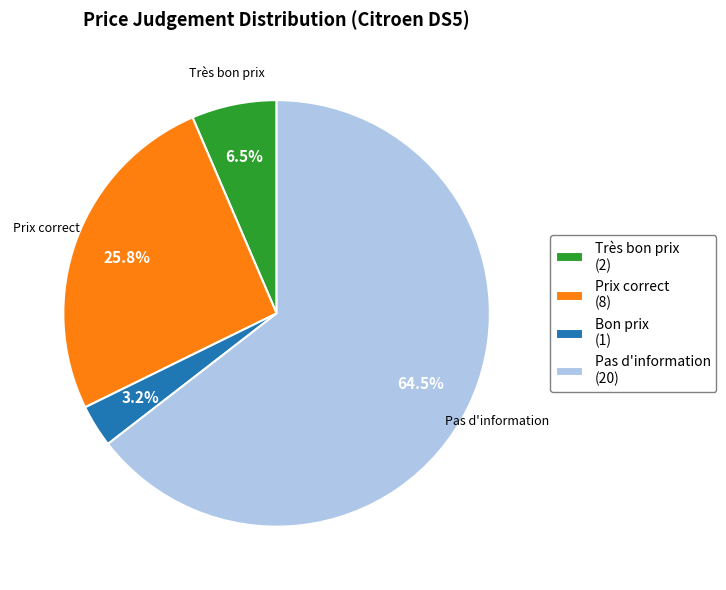

Which slice is the smallest?

Bon prix